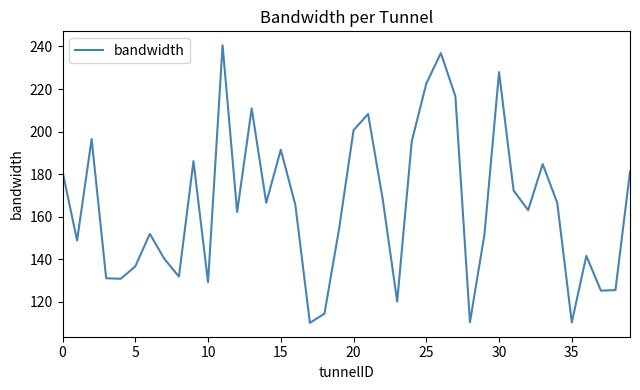

What is the average value?

165.3